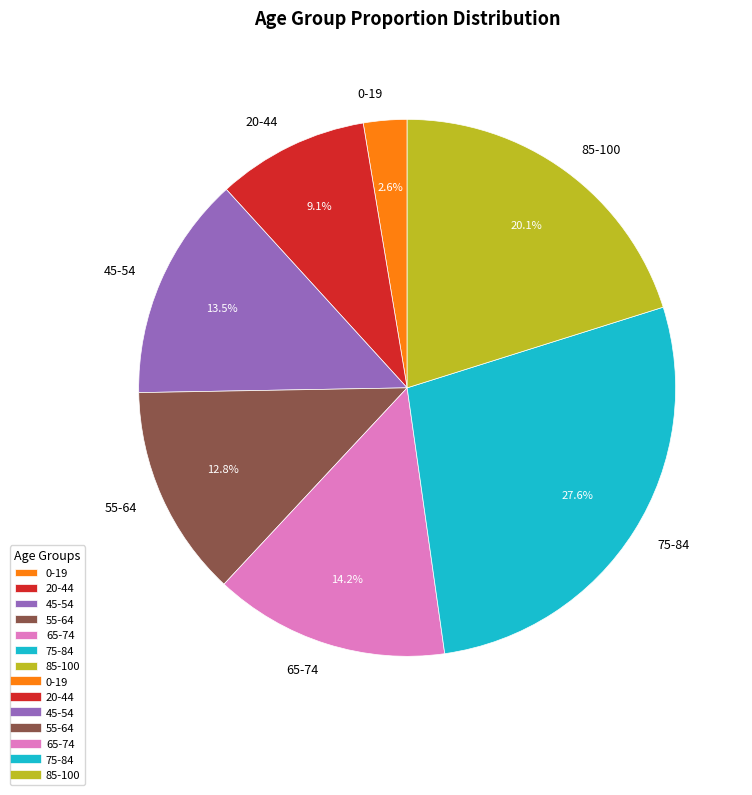

To the nearest percent, what is the difference between the largest and smallest slice percentages?

25%